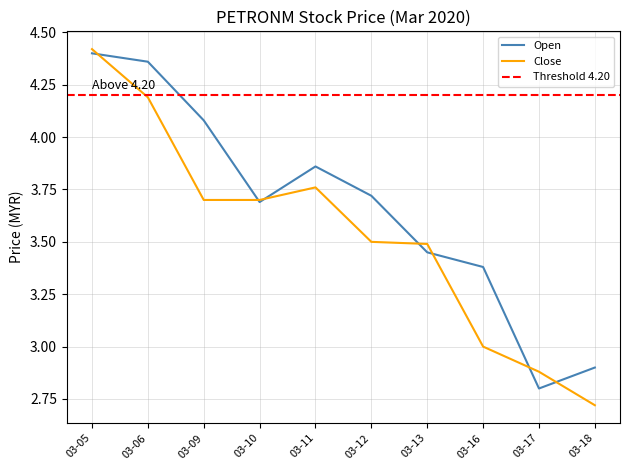

The Open series shows 3.7 at 03-10. True or false?

True